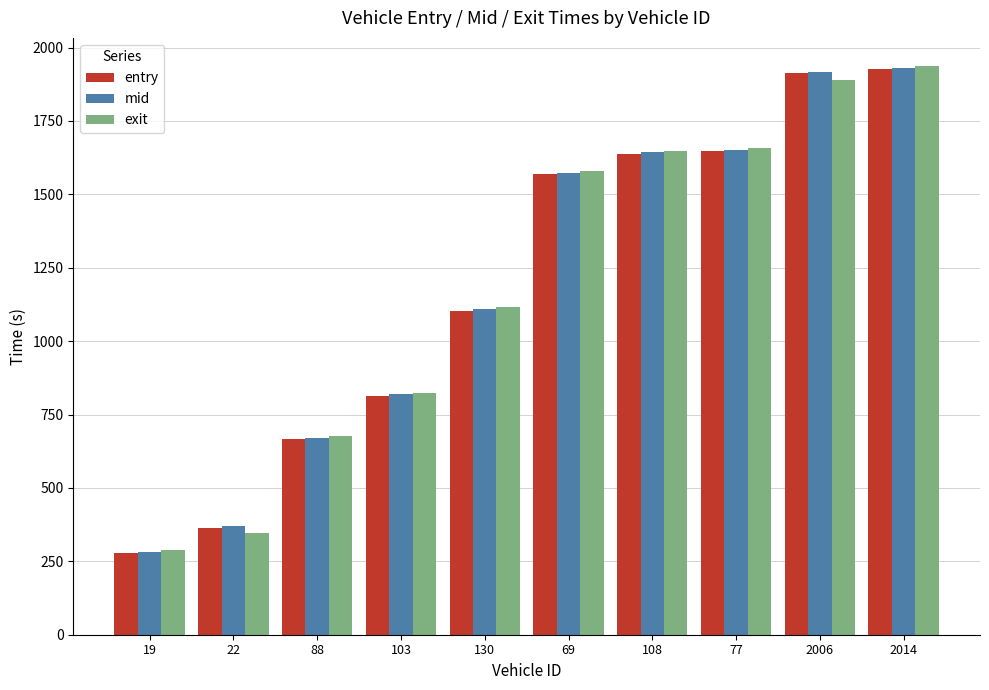

What is the greatest value displayed?

1936.0